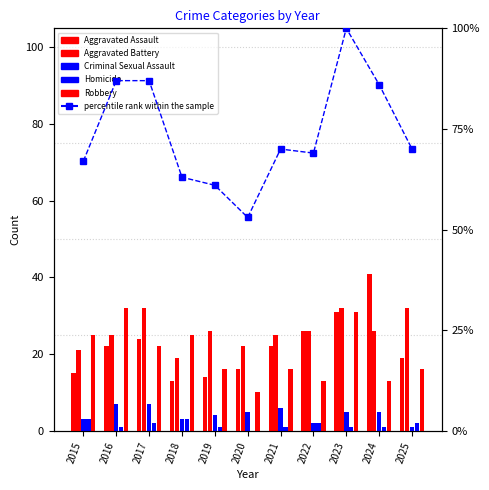

Reading left to right, transcribe all the data shown in this chart.

Aggravated Assault: 15	22	24	13	14	16	22	26	31	41	19
Aggravated Battery: 21	25	32	19	26	22	25	26	32	26	32
Criminal Sexual Assault: 3	7	7	3	4	5	6	2	5	5	1
Homicide: 3	1	2	3	1	0	1	2	1	1	2
Robbery: 25	32	22	25	16	10	16	13	31	13	16
percentile rank within the sample: 67	87	87	63	61	53	70	69	100	86	70